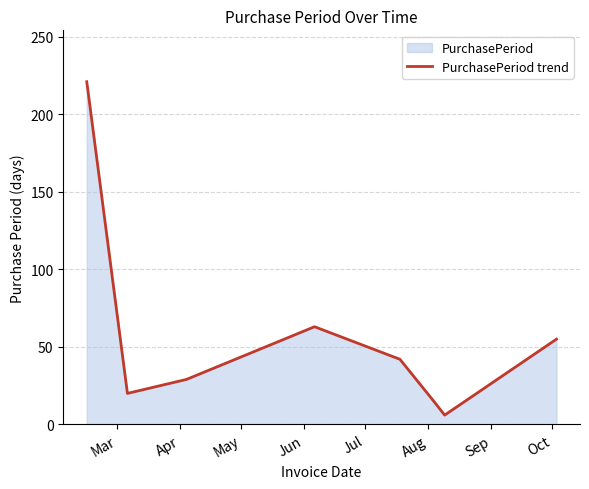

What is the minimum value shown in the chart?

6